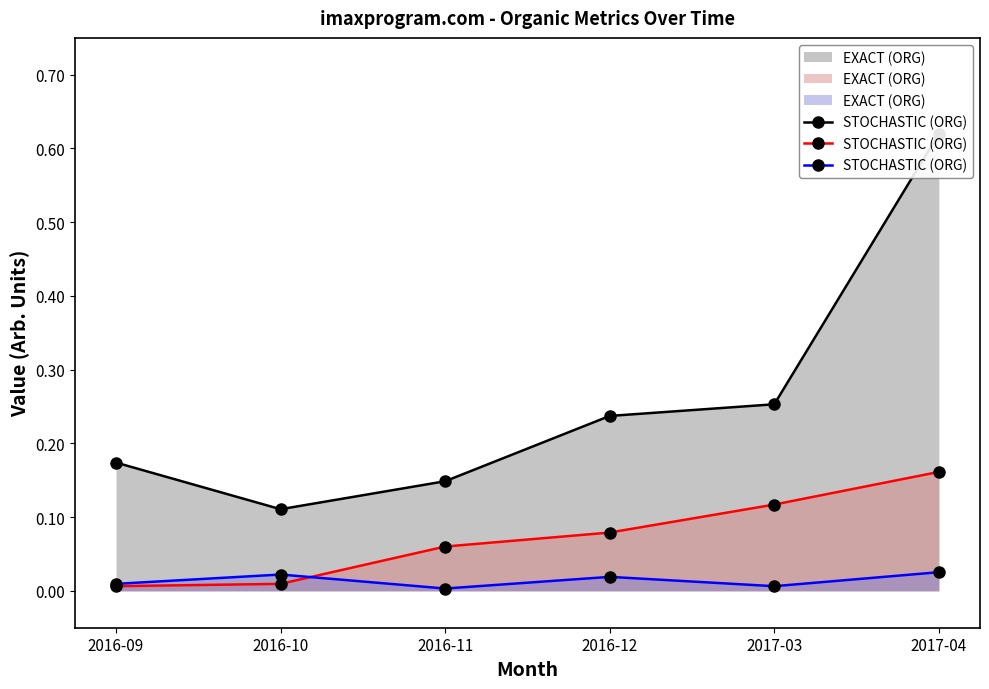

List the labels in order of value, largest first.

2017-04, 2016-10, 2016-12, 2016-09, 2017-03, 2016-11